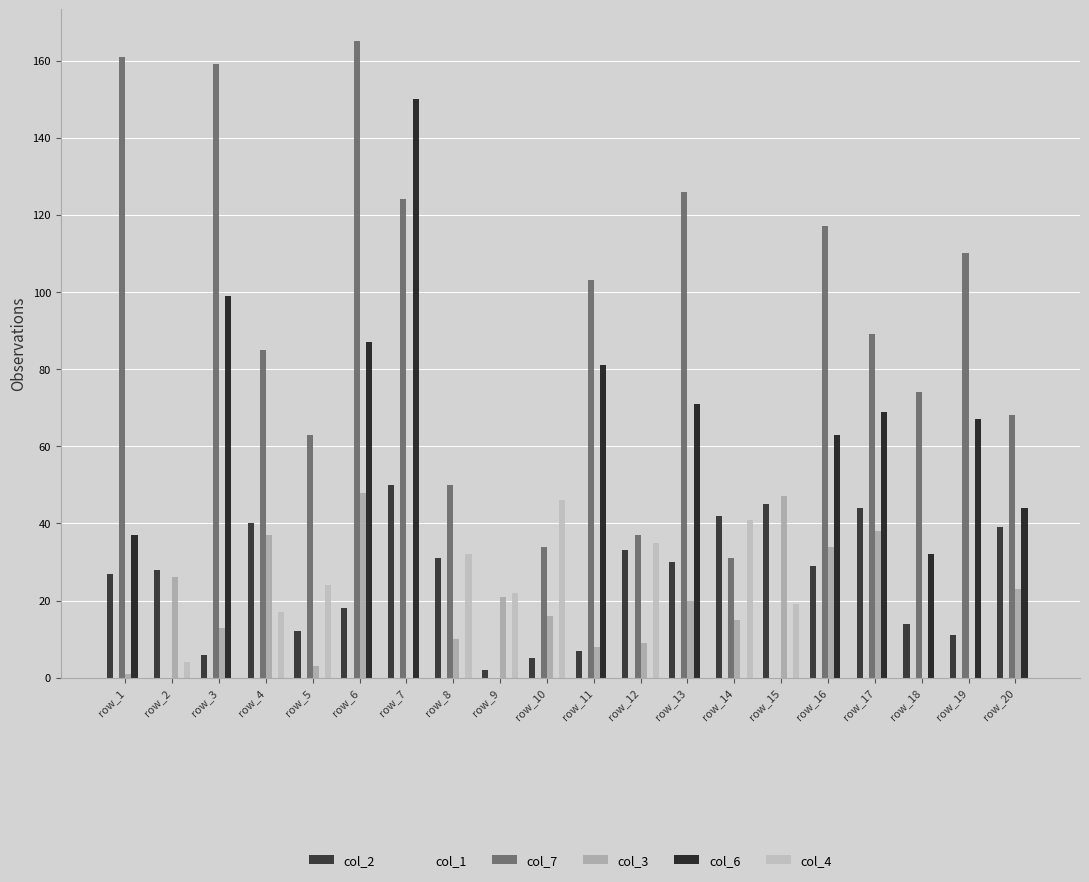

What is the sum of the col_2 values at row_11 and row_9?

9